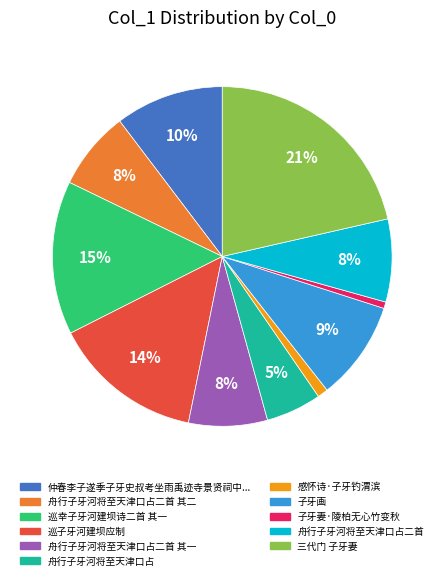

Count the number of slices in the pie.

11